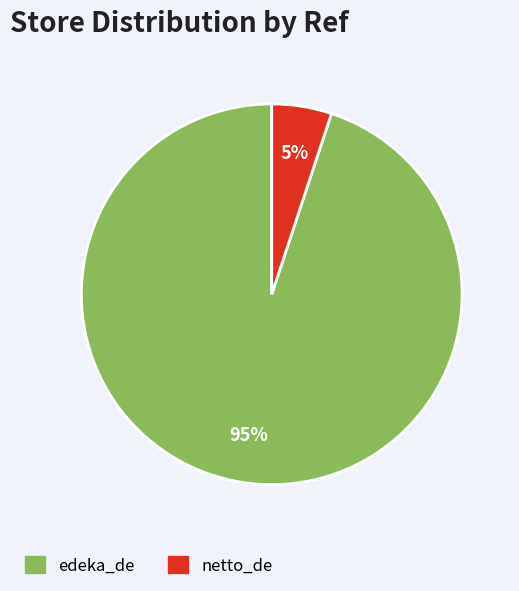

Which category accounts for the majority?

edeka_de